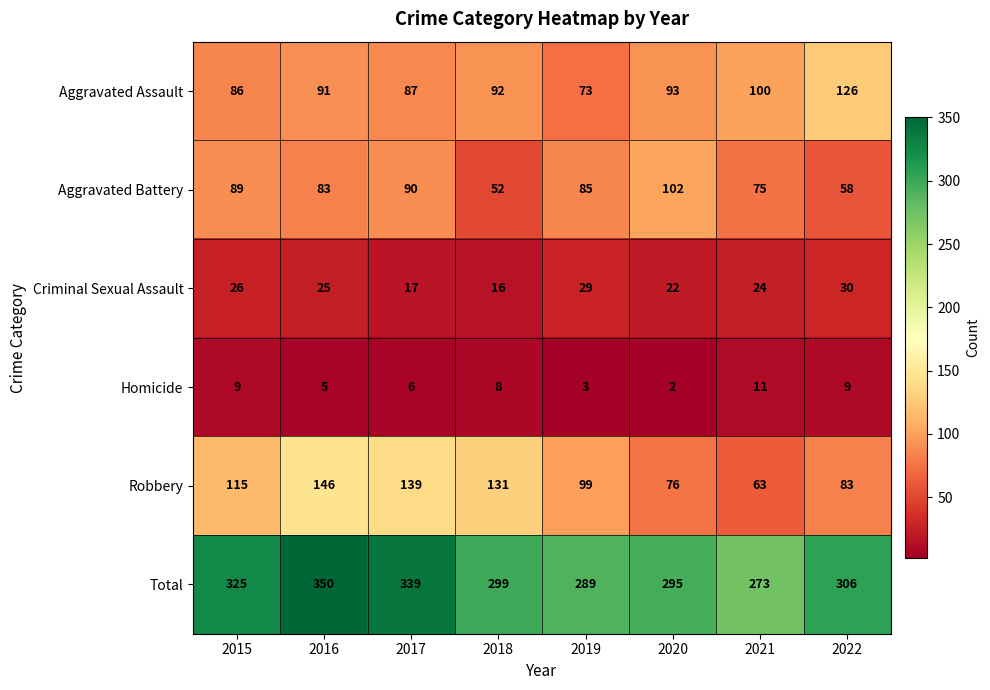

What is the minimum value for Total?

273